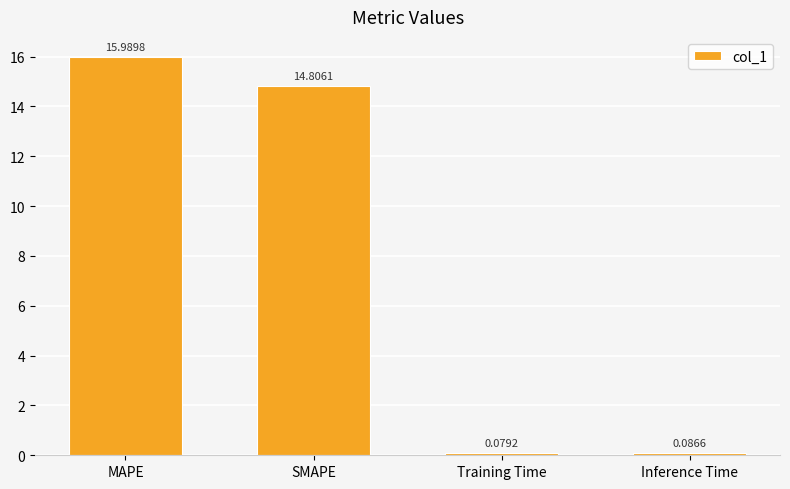

Rank the categories by value from highest to lowest.

MAPE, SMAPE, Inference Time, Training Time